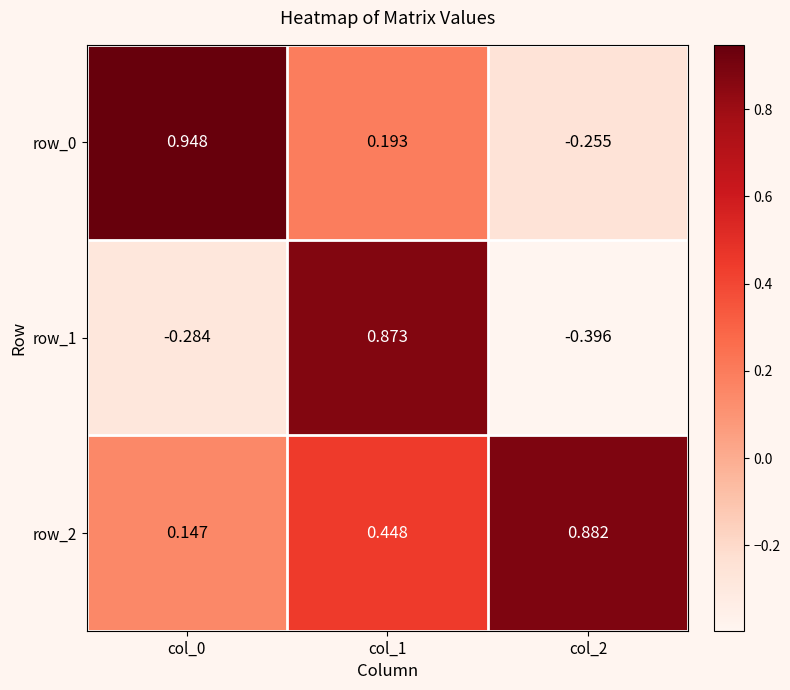

Rank the categories by row_0 value from highest to lowest.

col_0, col_1, col_2